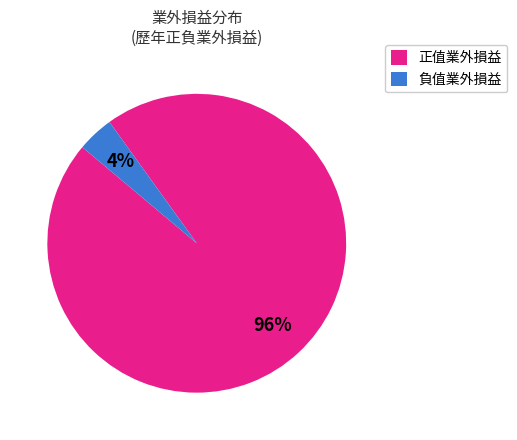

How many segments does this pie chart have?

2